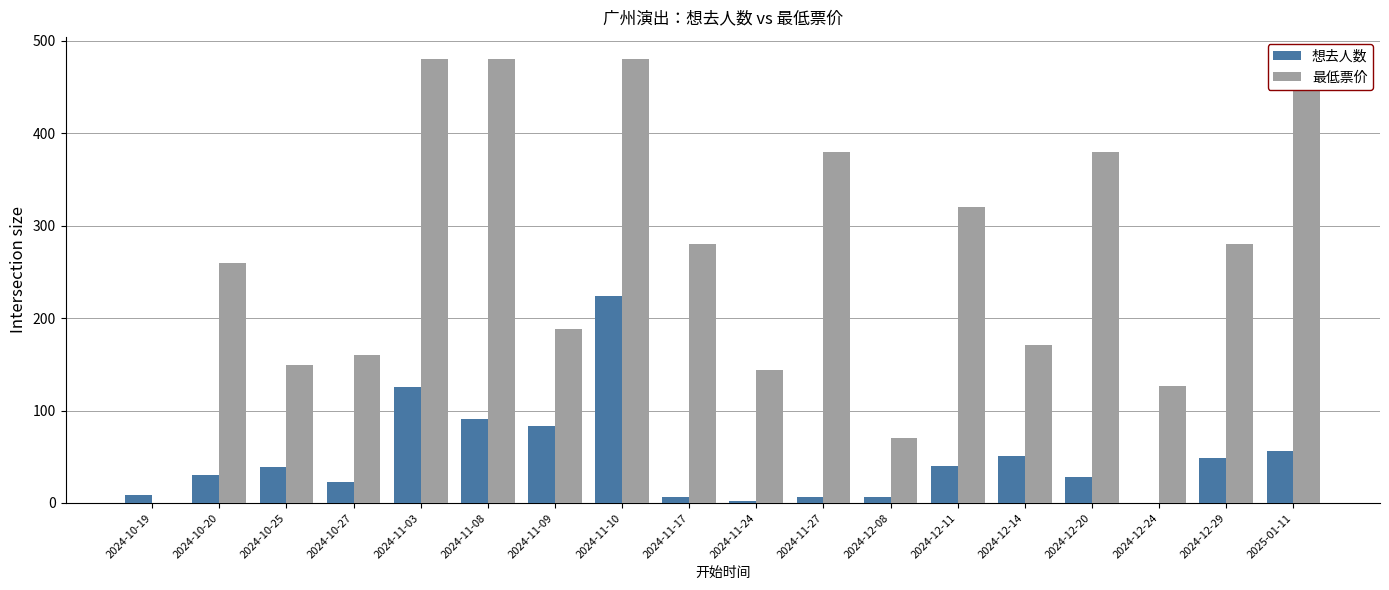

What is the total value across all series at 2024-10-19?

9